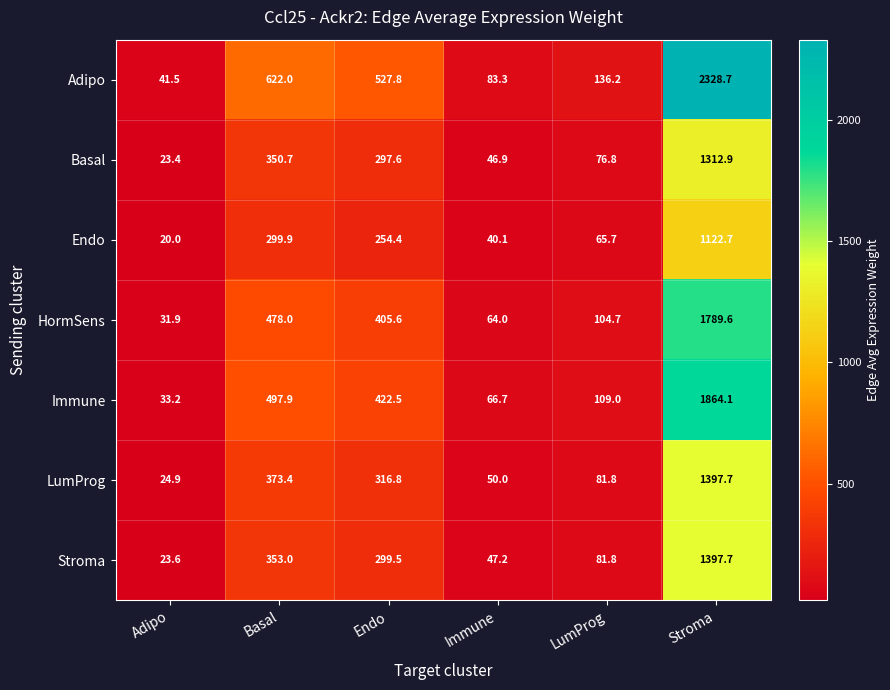

Which series changed the most between Adipo and Basal?

Adipo